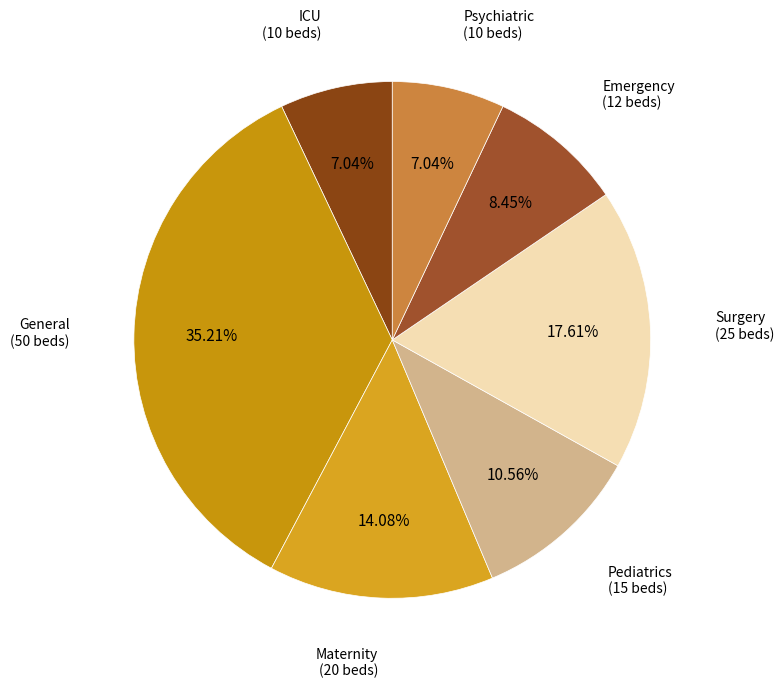

Is Surgery the majority of the pie?

No